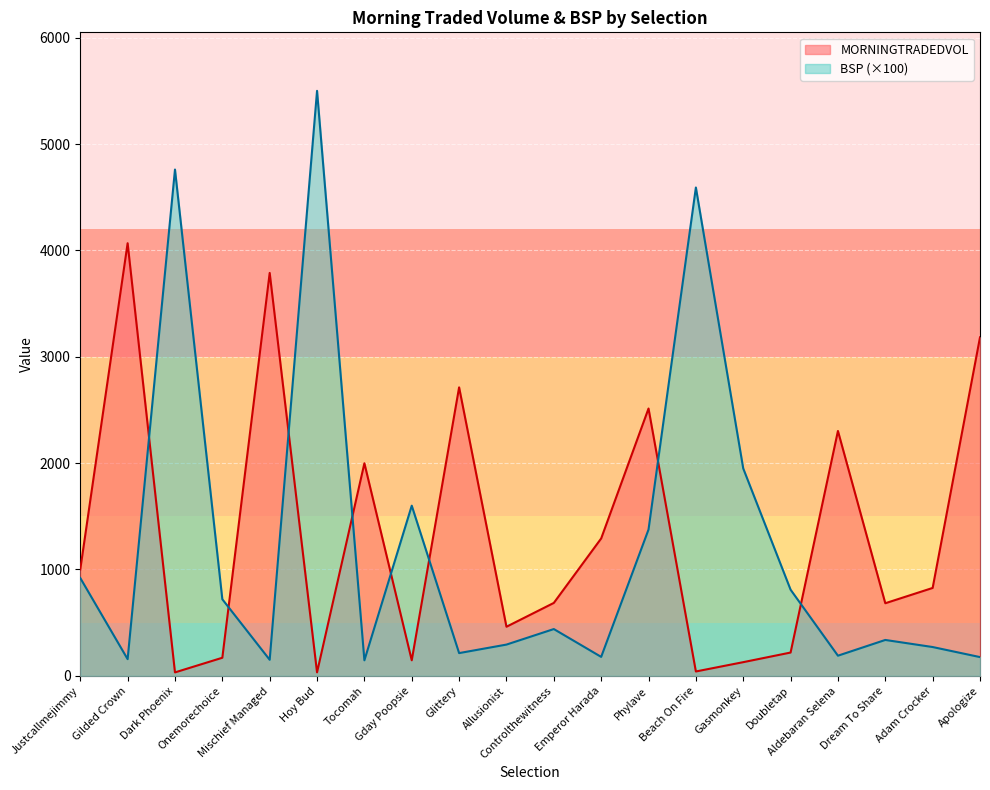

What position from the right is Hoy Bud?

15